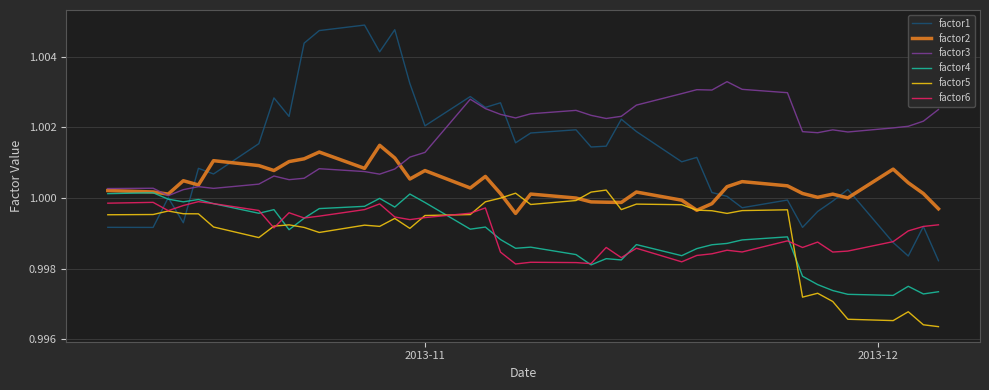

What is the sum of all factor6 values?

40.0